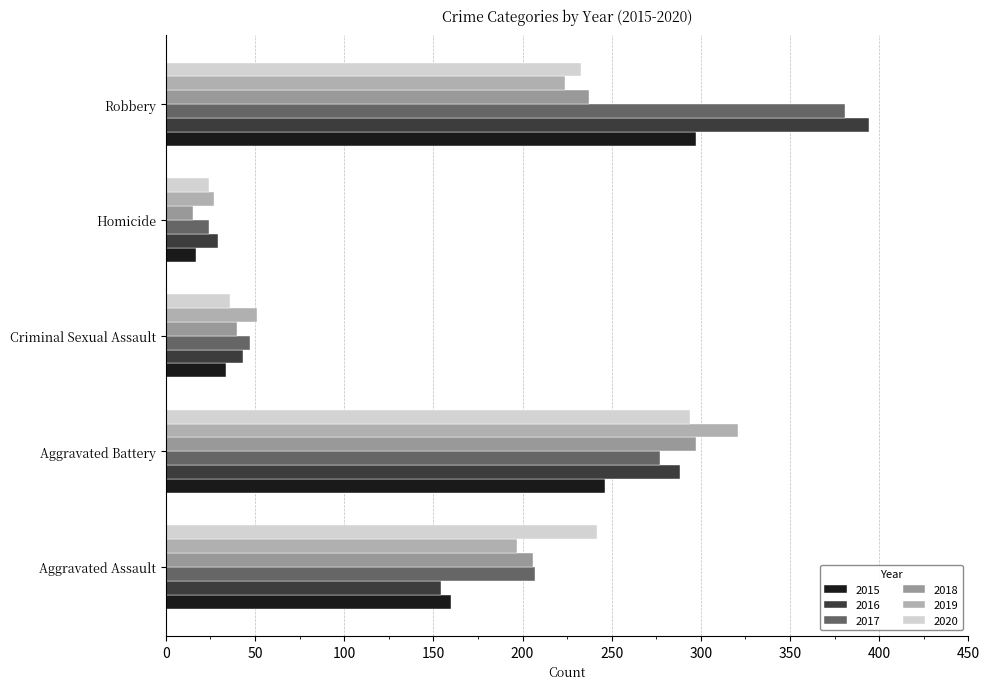

How many categories are shown in the chart?

5